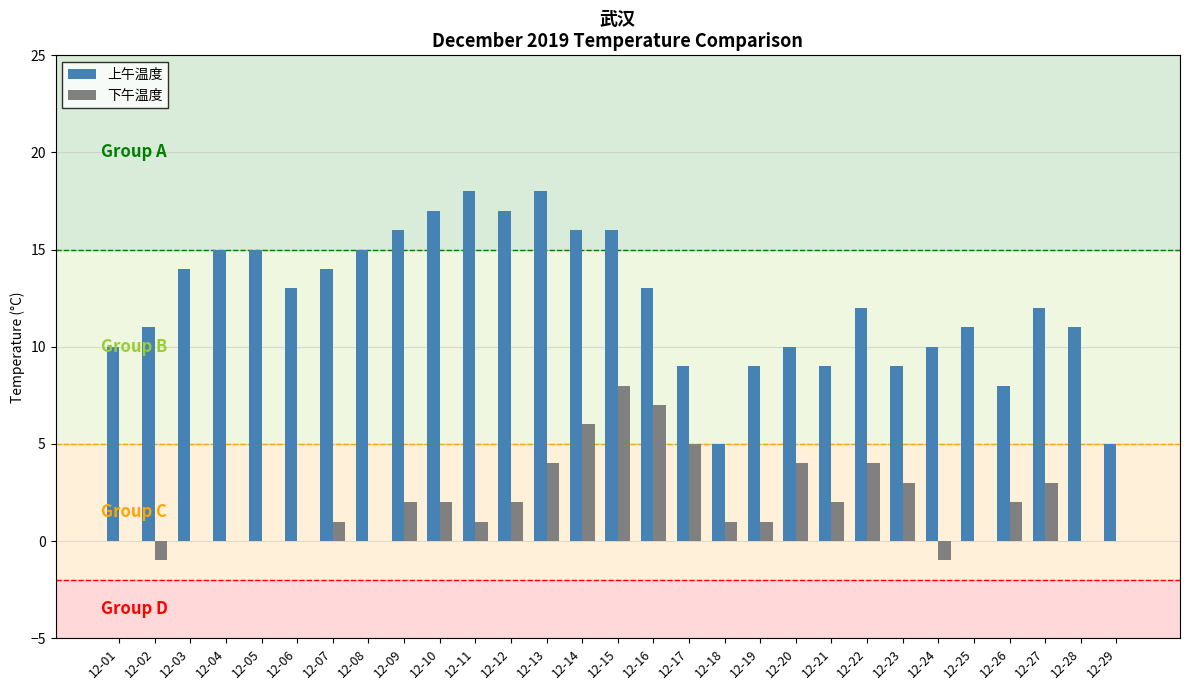

True or false: 下午温度 has a value of 6 at 12-14.

True